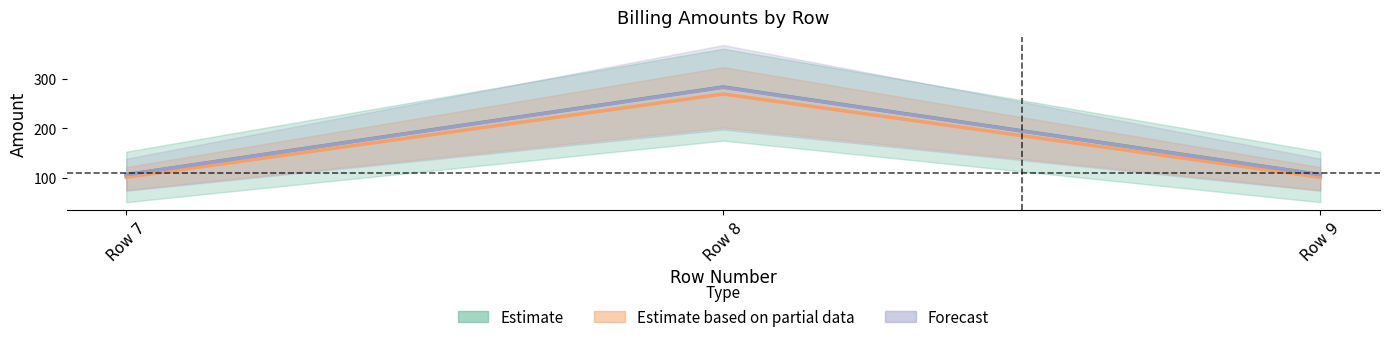

Reading left to right, transcribe all the data shown in this chart.

TotalB2BAmount: Row 7=107.4	Row 8=283.2	Row 9=107.4
TotalB2CAmount: Row 7=102.0	Row 8=269.0	Row 9=102.0